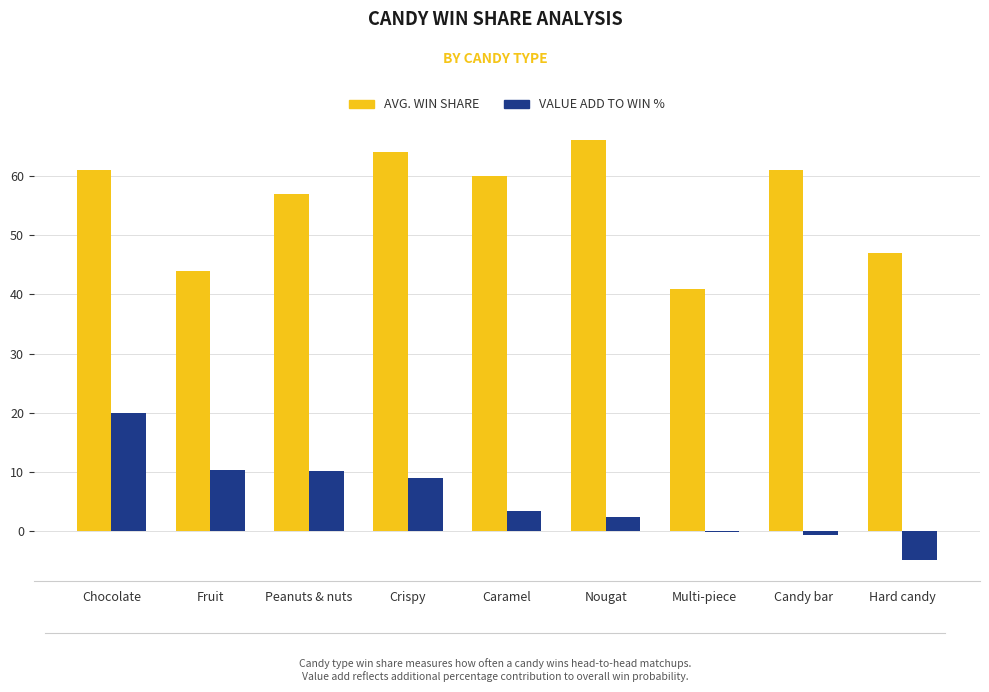

Where is AVG. WIN SHARE nearest to the value 53?

Peanuts & nuts